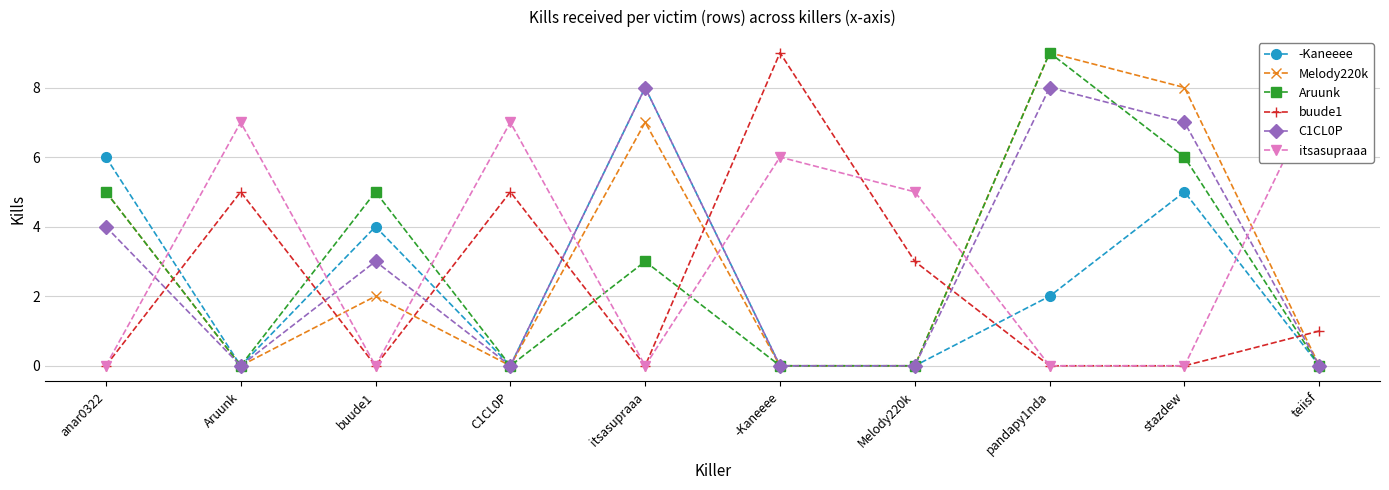

What is the average value of the buude1 series?

2